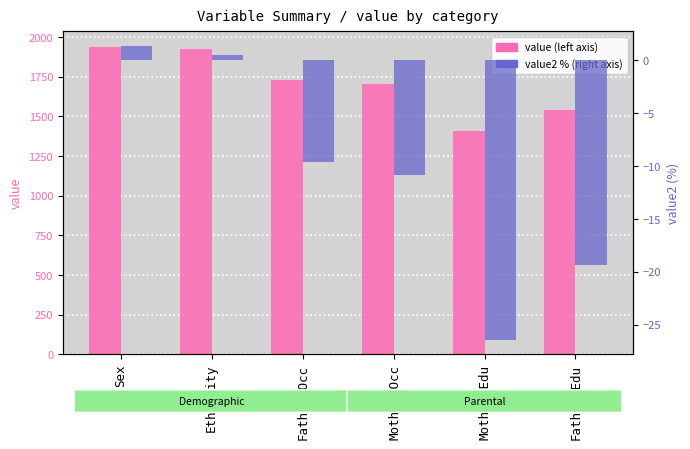

Which category has the highest value in the value series?

Sex